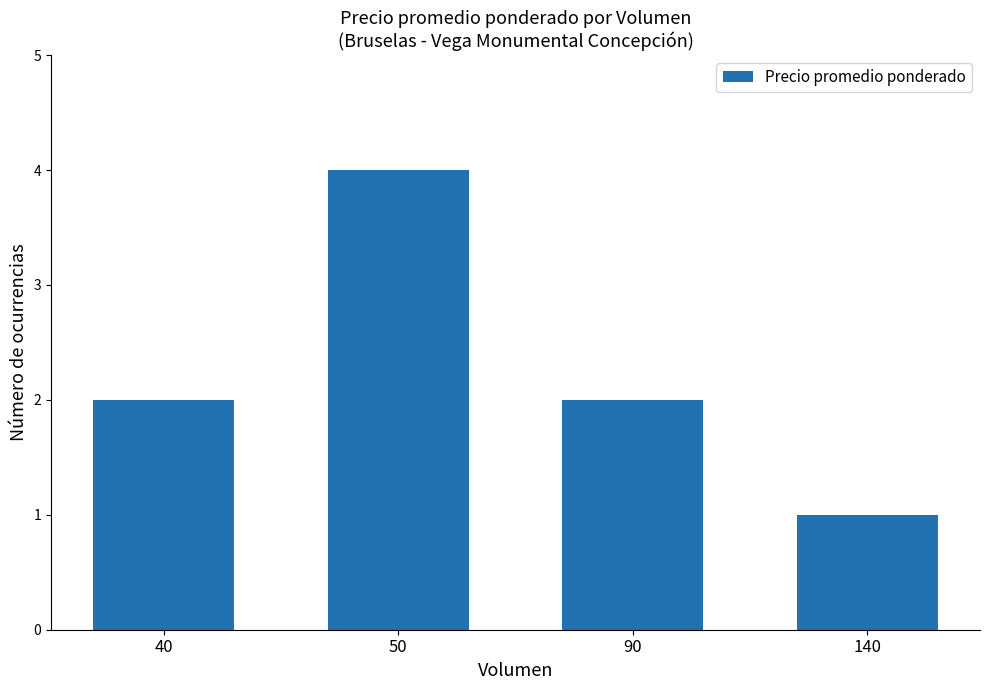

What is the greatest value displayed?

4